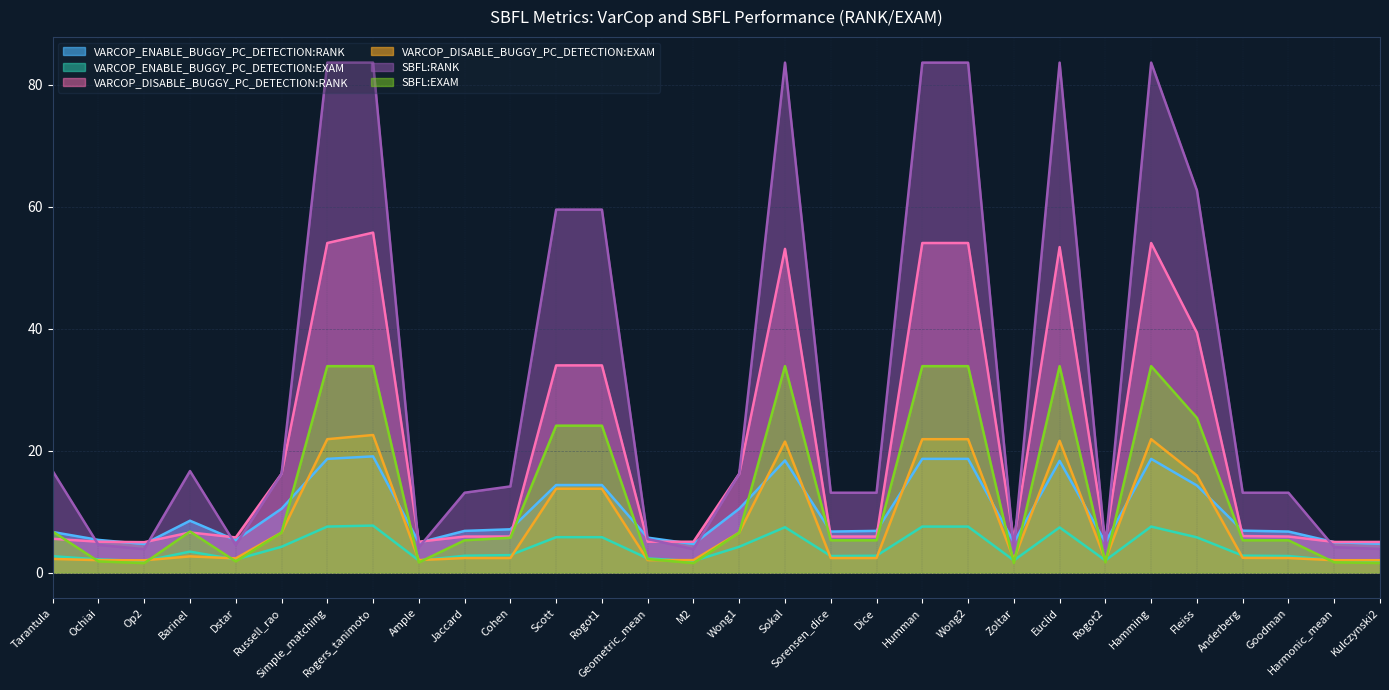

What is the label of the 24th point from the right?

Simple_matching